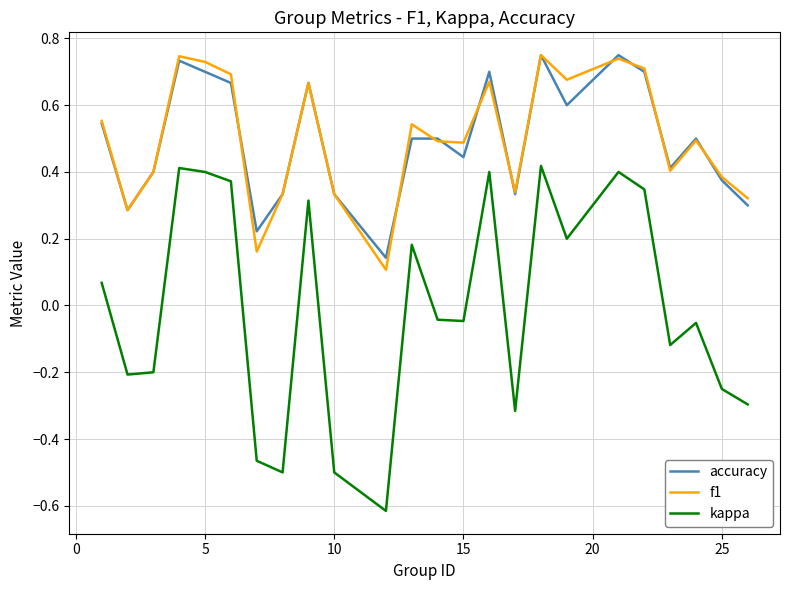

True or false: f1 and kappa intersect in this chart.

False